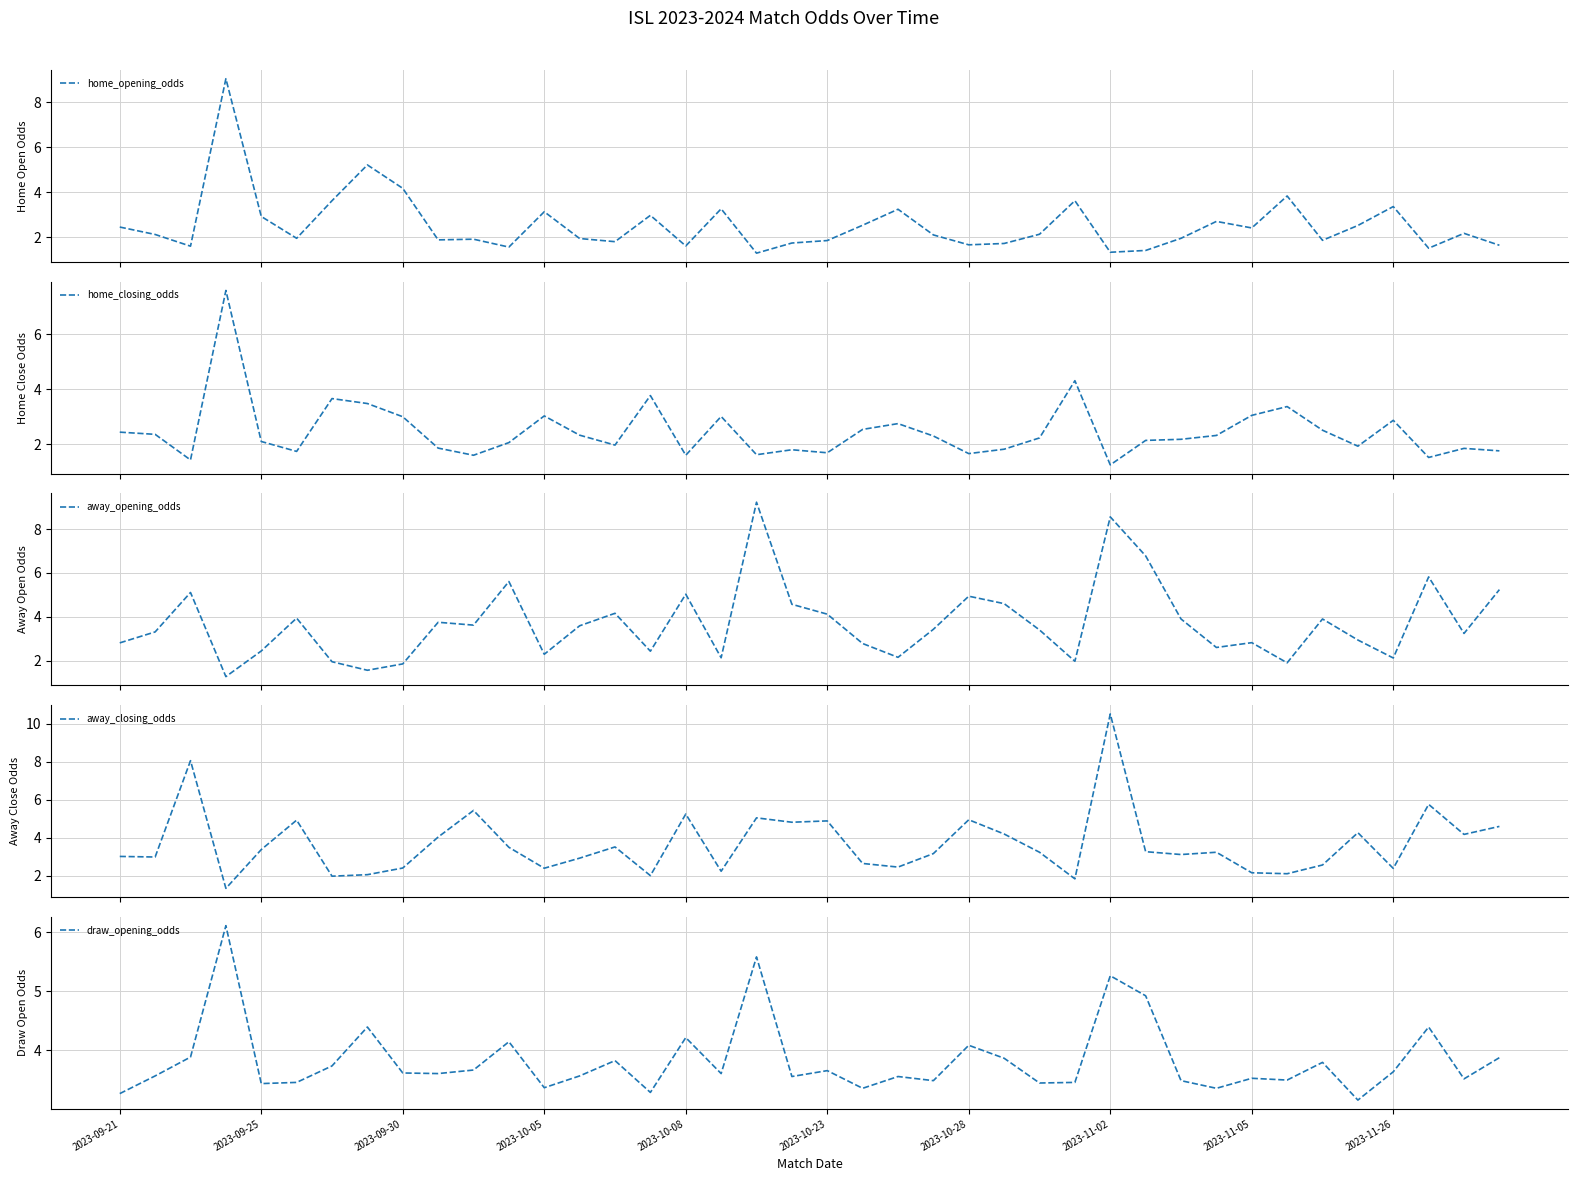

What is the minimum value for home_opening_odds?

1.3